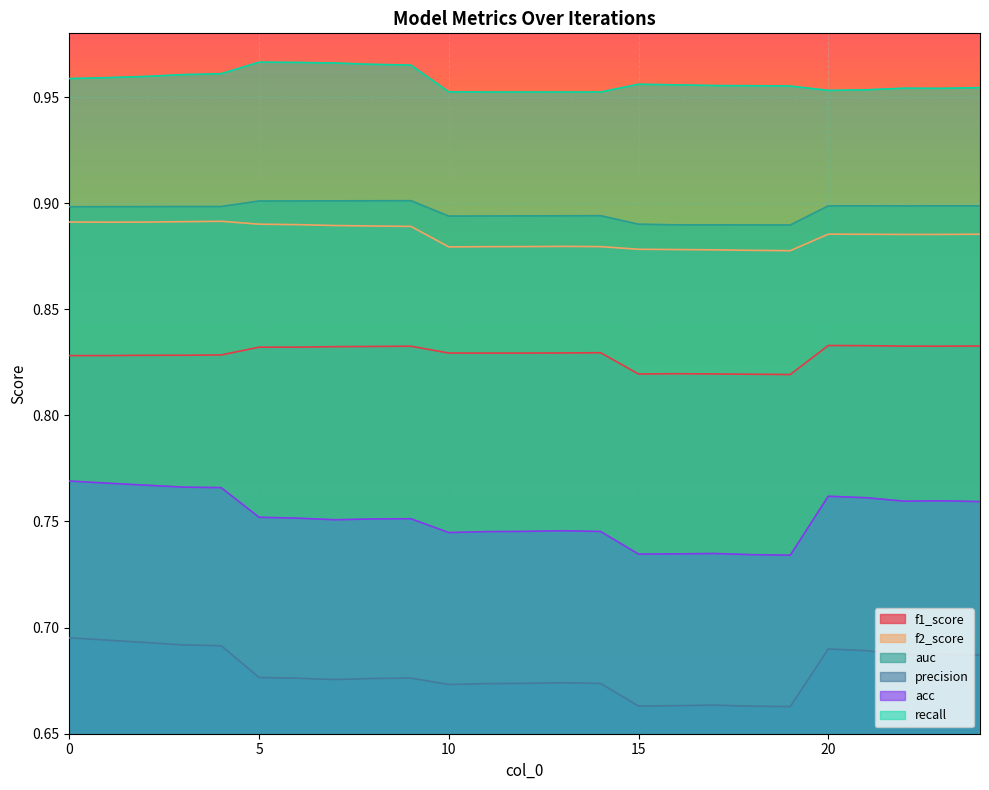

What is the maximum value shown in the chart?

1.0